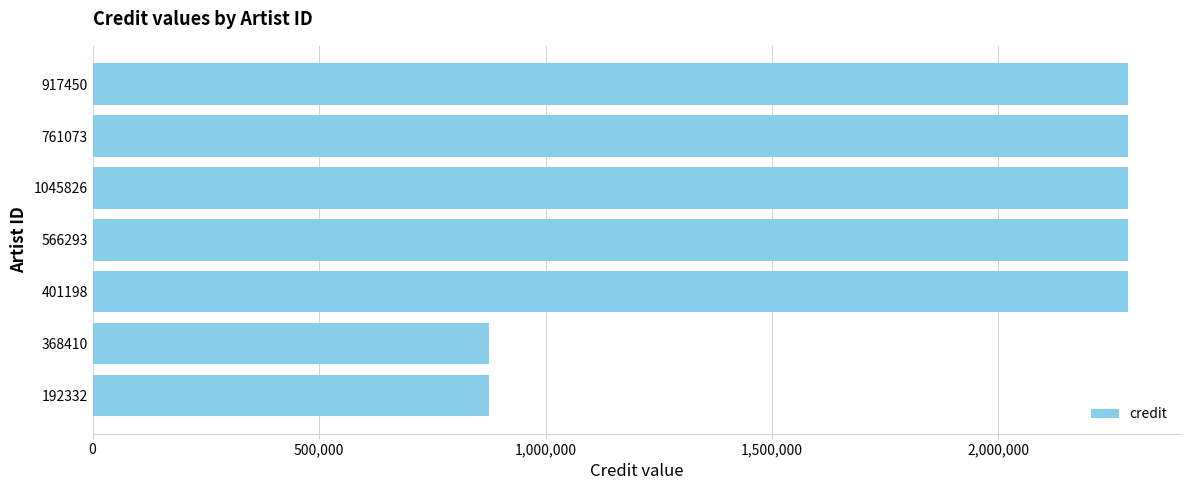

What is the maximum value shown in the chart?

2286438